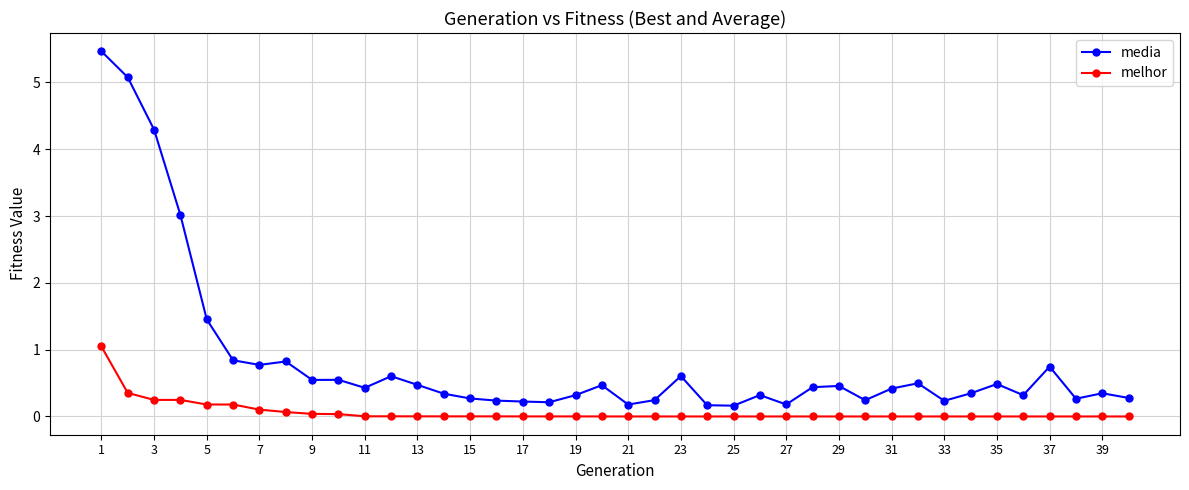

Rank the series by their maximum value, from lowest to highest.

melhor, media